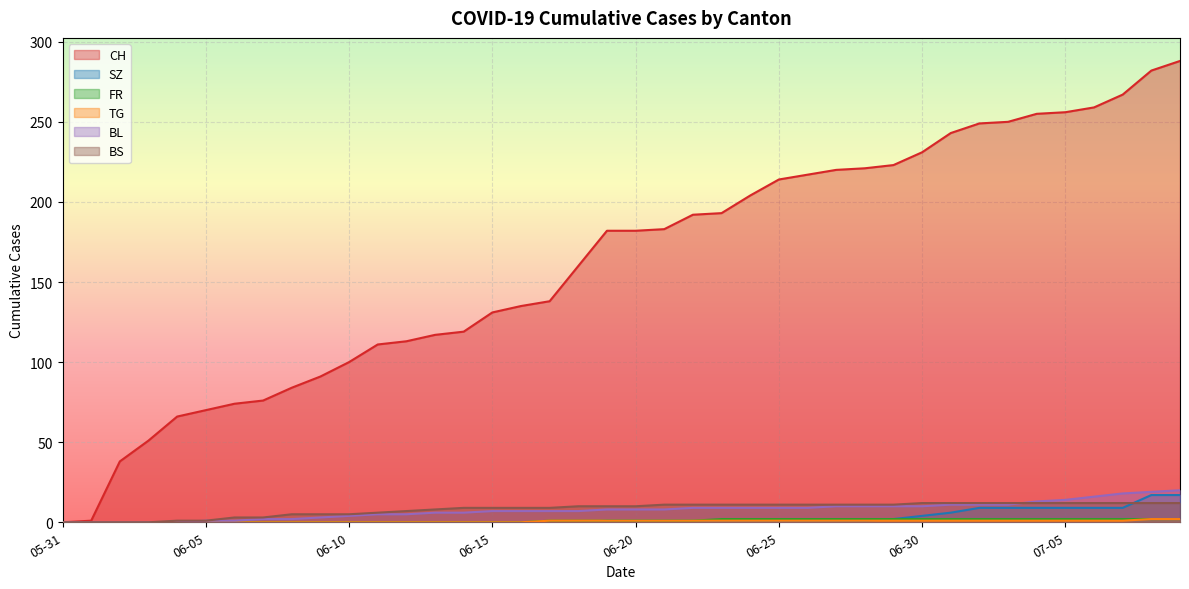

How many lines are shown in the chart?

6